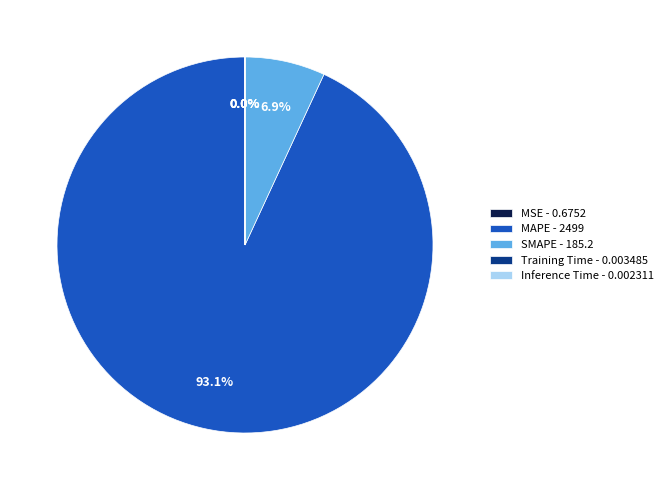

Does SMAPE - 185.2 represent more than half of the total?

No